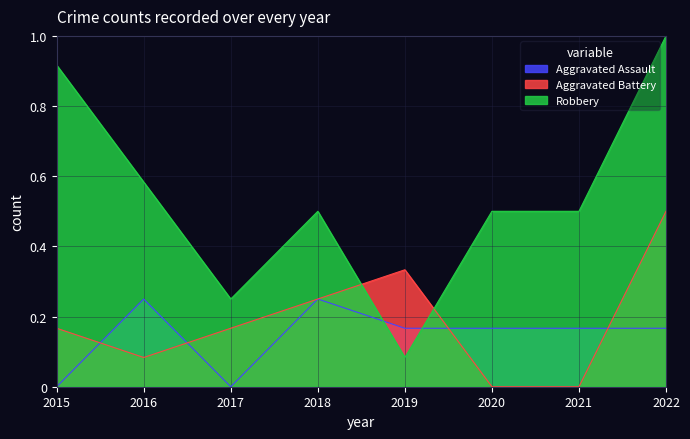

Reading right to left, list all the values displayed in this chart.

Aggravated Assault: 0.2	0.2	0.2	0.2	0.2	0.0	0.2	0.0
Aggravated Battery: 0.5	0.0	0.0	0.3	0.2	0.2	0.1	0.2
Robbery: 1.0	0.5	0.5	0.1	0.5	0.2	0.6	0.9